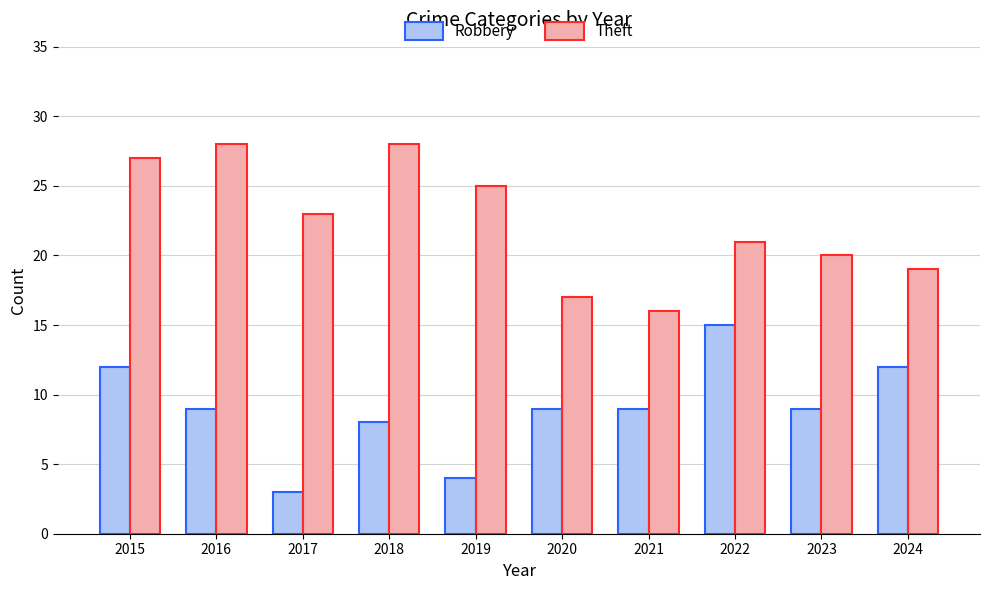

Reading left to right, list all the values displayed in this chart.

Robbery: 2015=12	2016=9	2017=3	2018=8	2019=4	2020=9	2021=9	2022=15	2023=9	2024=12
Theft: 2015=27	2016=28	2017=23	2018=28	2019=25	2020=17	2021=16	2022=21	2023=20	2024=19